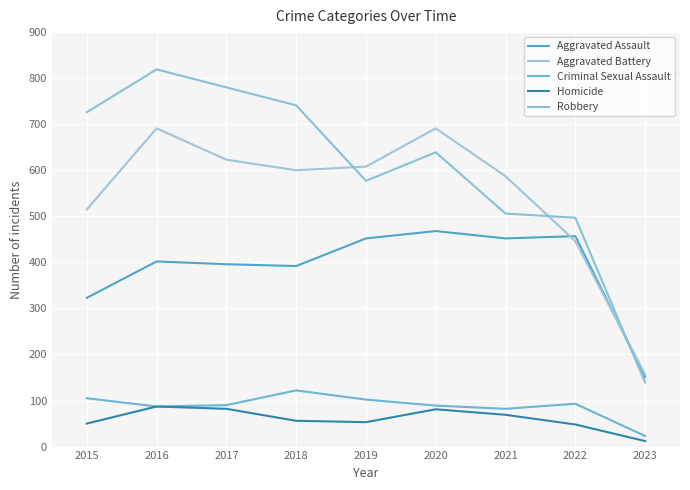

At which label does Criminal Sexual Assault reach its minimum?

2023